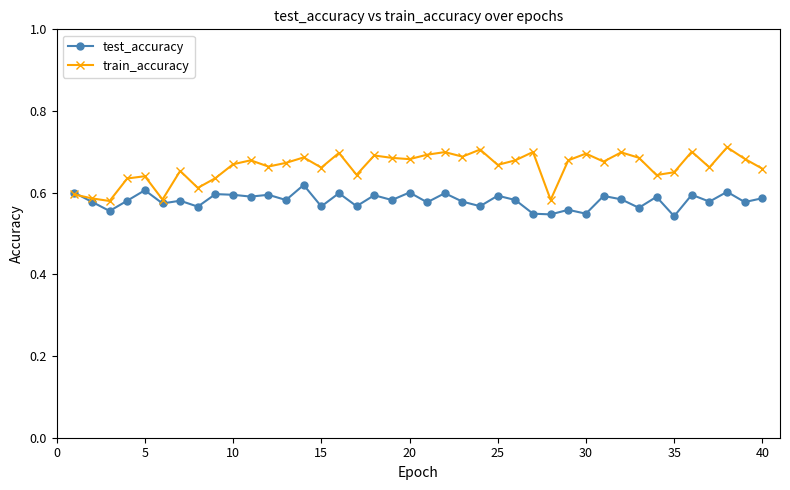

Rank the series by their average value, from lowest to highest.

test_accuracy, train_accuracy